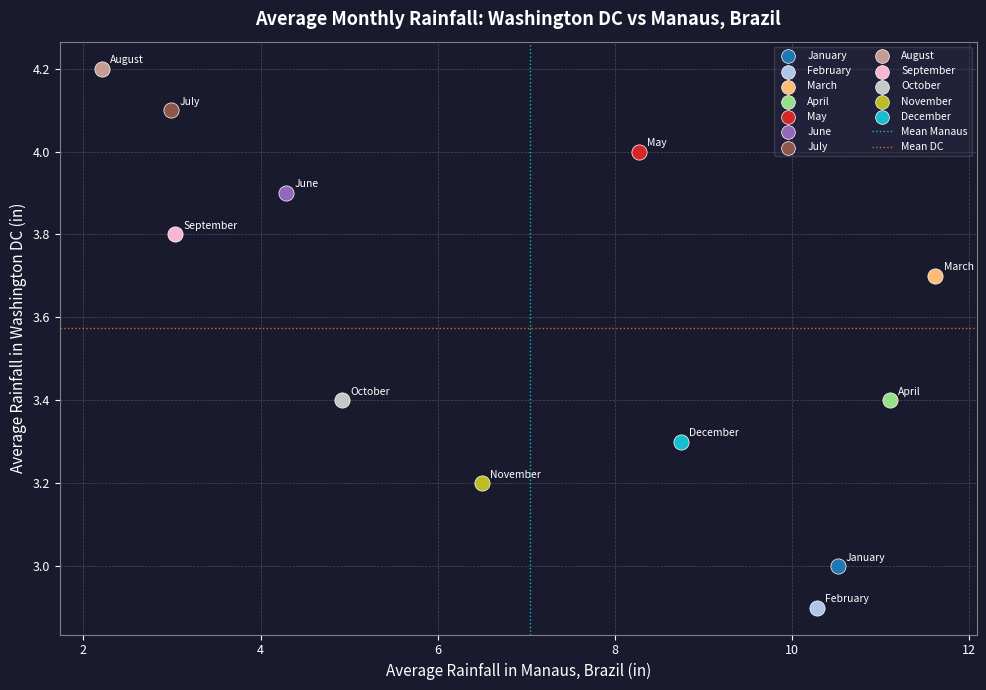

Which series contains the highest Y value?

August